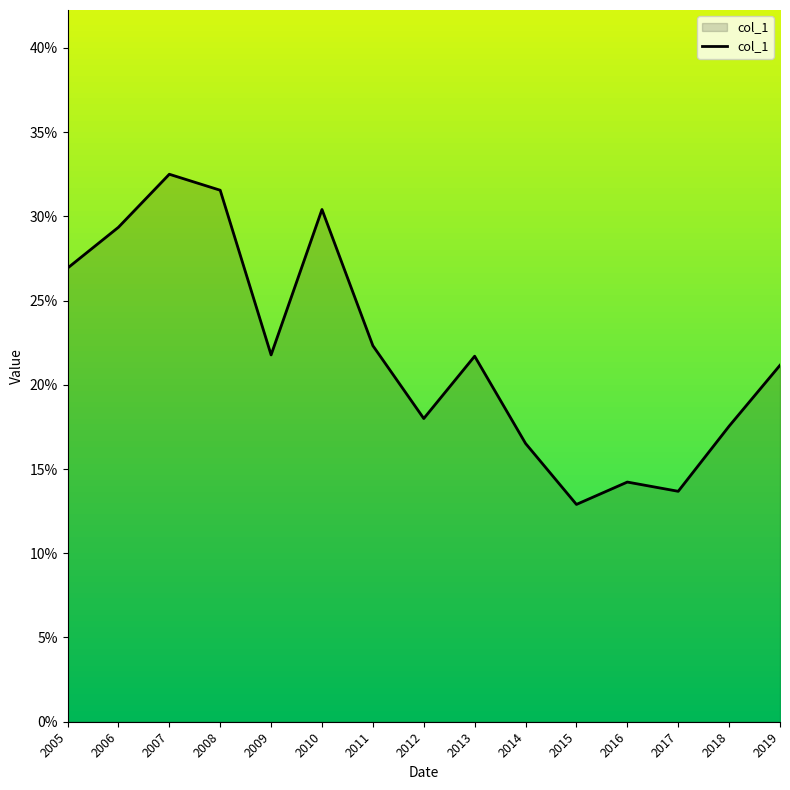

Is this an area chart (filled region under the line)?

Yes